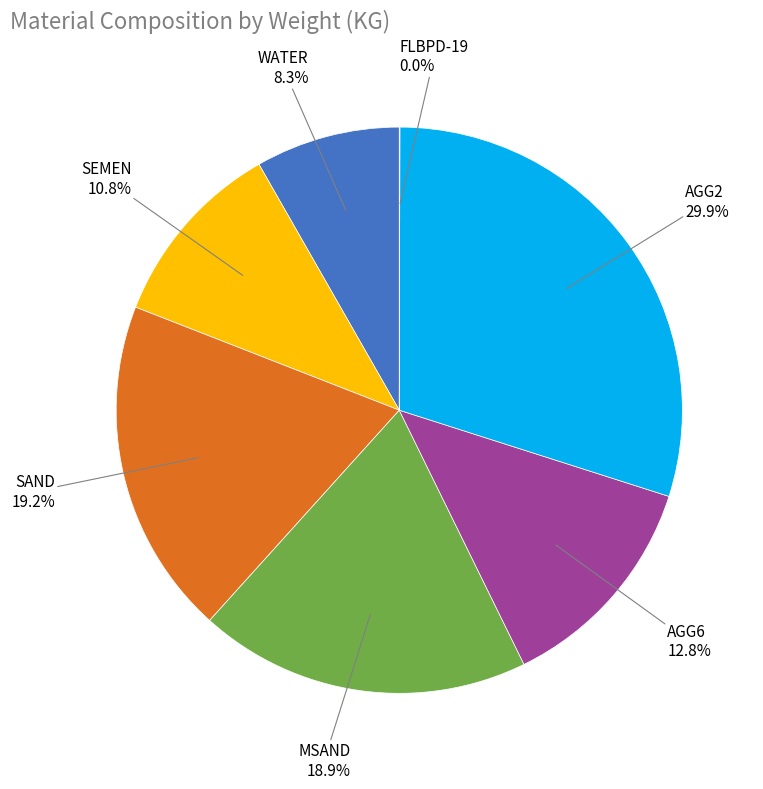

Is there a majority slice in this chart?

No